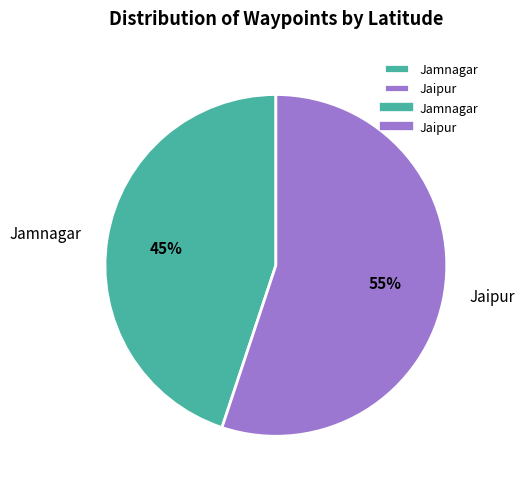

Is the sum of Jamnagar and Jaipur greater than half?

Yes